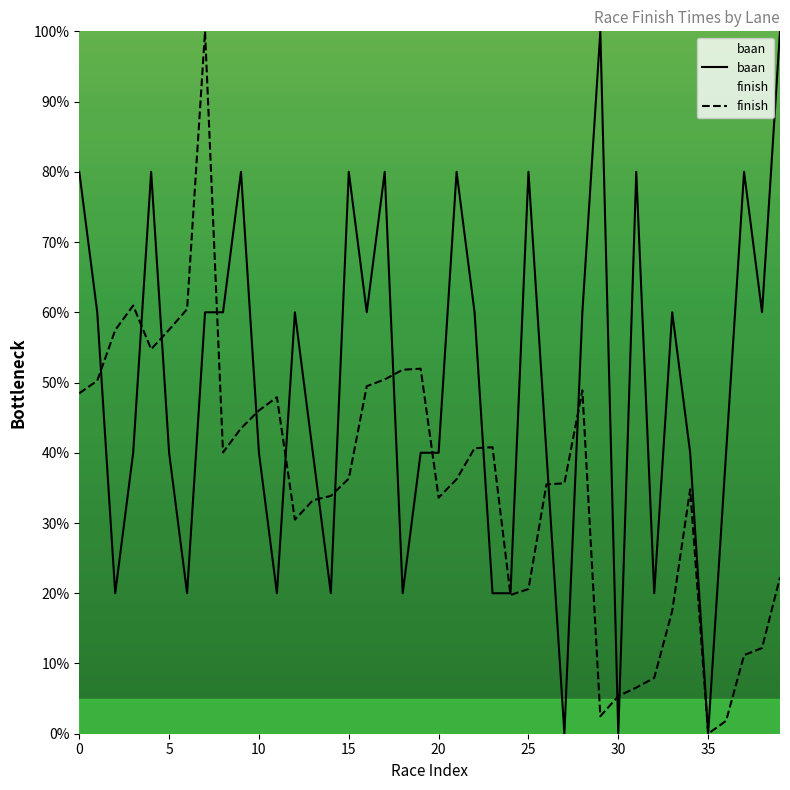

The finish series shows 100.0 at 7. True or false?

True